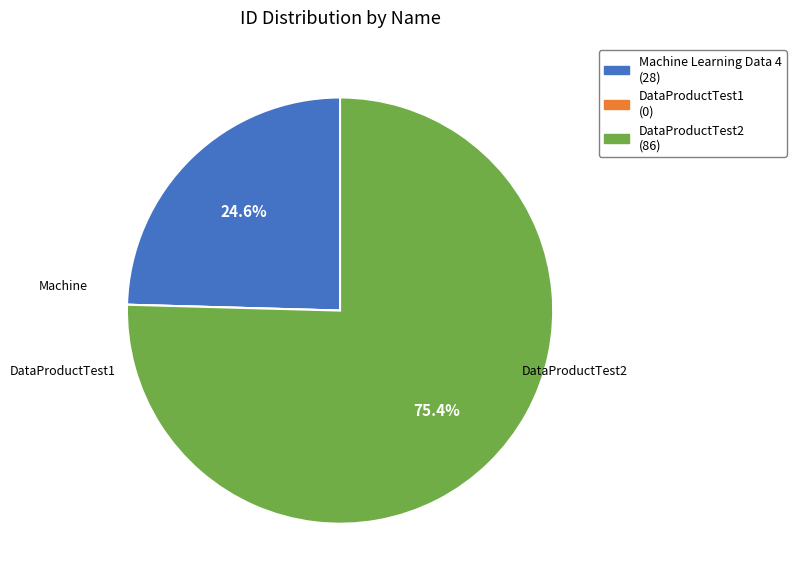

Is it true that DataProductTest2 is 66% of the pie?

False